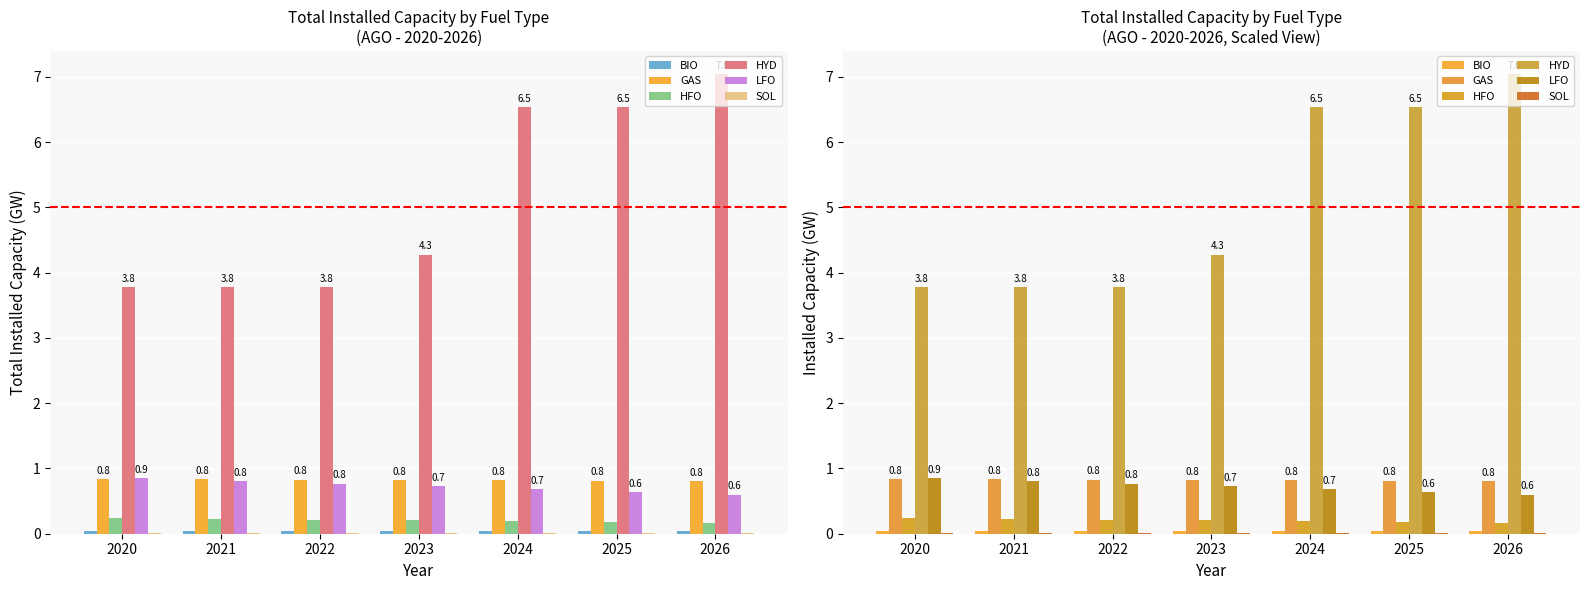

At which label does SOL reach its minimum?

2026